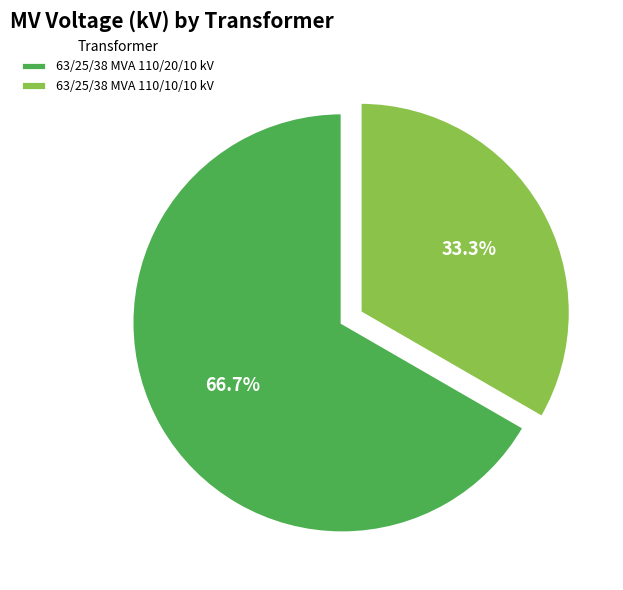

What is the largest slice in the pie chart?

63/25/38 MVA 110/20/10 kV